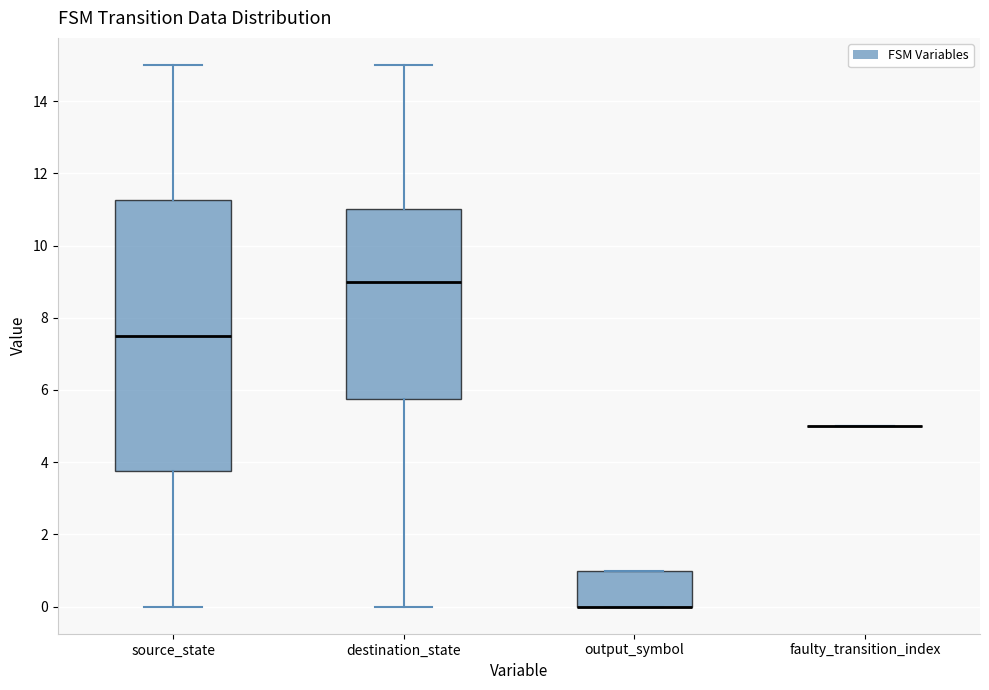

Reading left to right, read every box against the y-axis: the position of its median line, the range the box covers, and the ends of its whiskers. The values are not printed on the chart, so give them approximately, as read against the axis.

source_state: median 7.6, box 3.8 to 11.2, whiskers 0.0 to 15.0
destination_state: median 9.0, box 5.8 to 11.0, whiskers 0.0 to 15.0
output_symbol: median 0.0 (drawn on the box's lower edge), box 0.0 to 1.0, whiskers 0.0 to 1.0
faulty_transition_index: box collapsed to a line at 5.0, whiskers 5.0 to 5.0